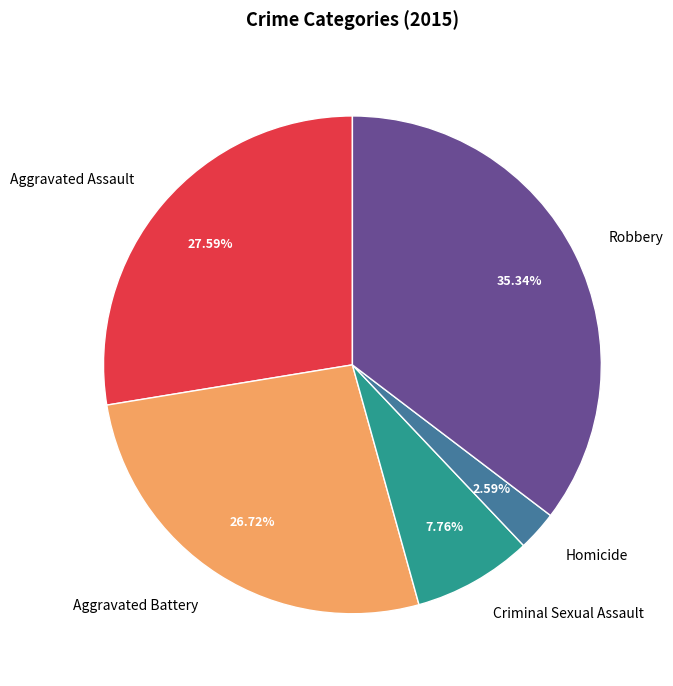

True or false: Robbery accounts for 35% of the total.

True